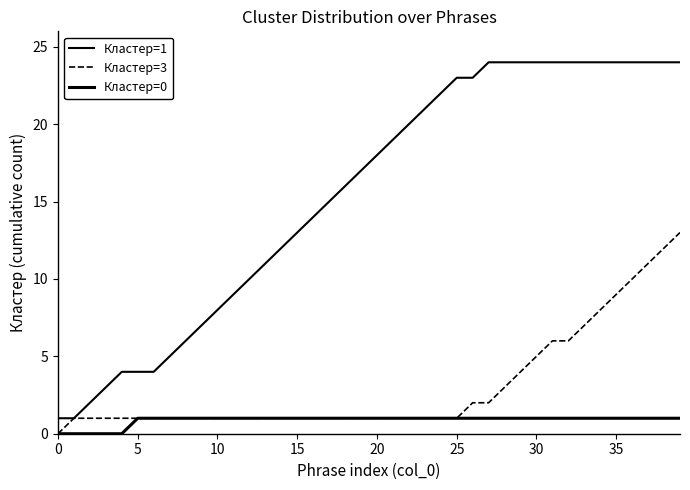

What is the value of the Кластер=3 point at the 3rd from the left?

1